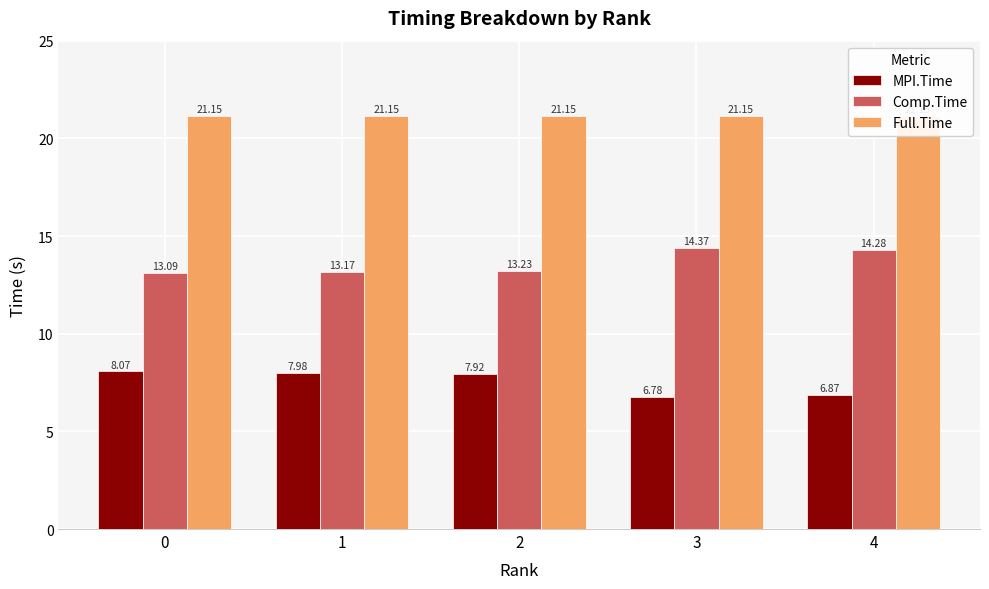

What are all the series names shown in the legend?

MPI.Time, Comp.Time, Full.Time